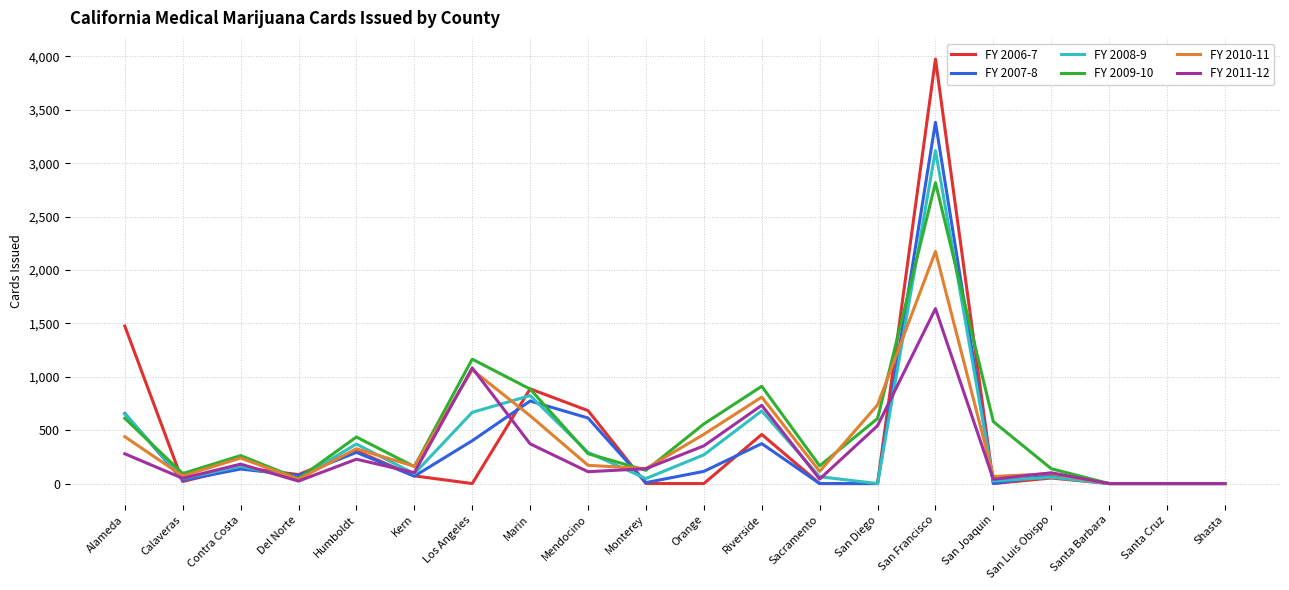

The FY 2010-11 series shows 114 at Sacramento. True or false?

True